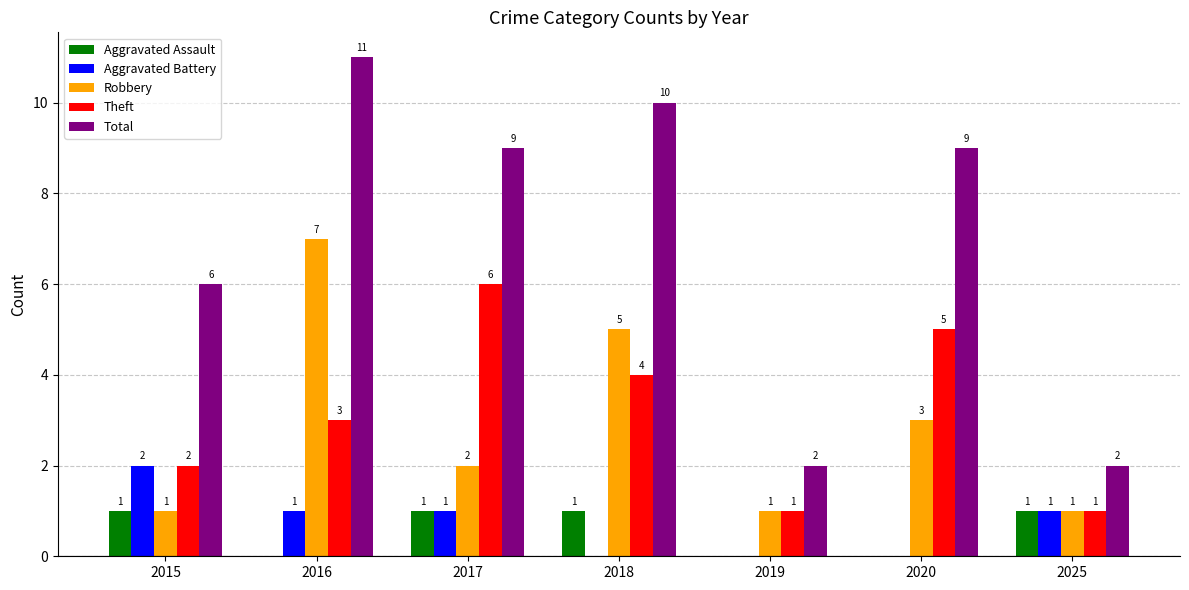

What are all the series names shown in the legend?

Aggravated Assault, Aggravated Battery, Robbery, Theft, Total